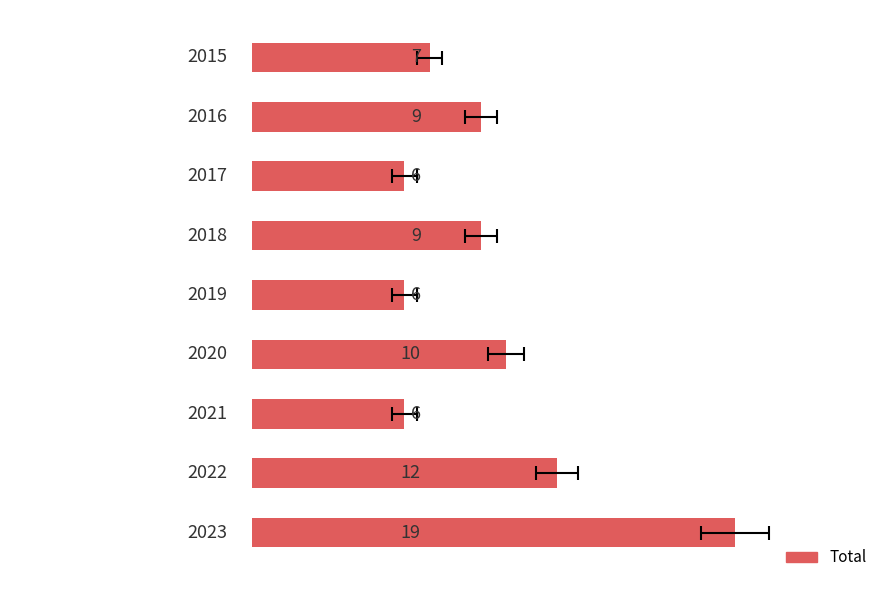

The chart shows a value of 6 at −5. True or false?

False